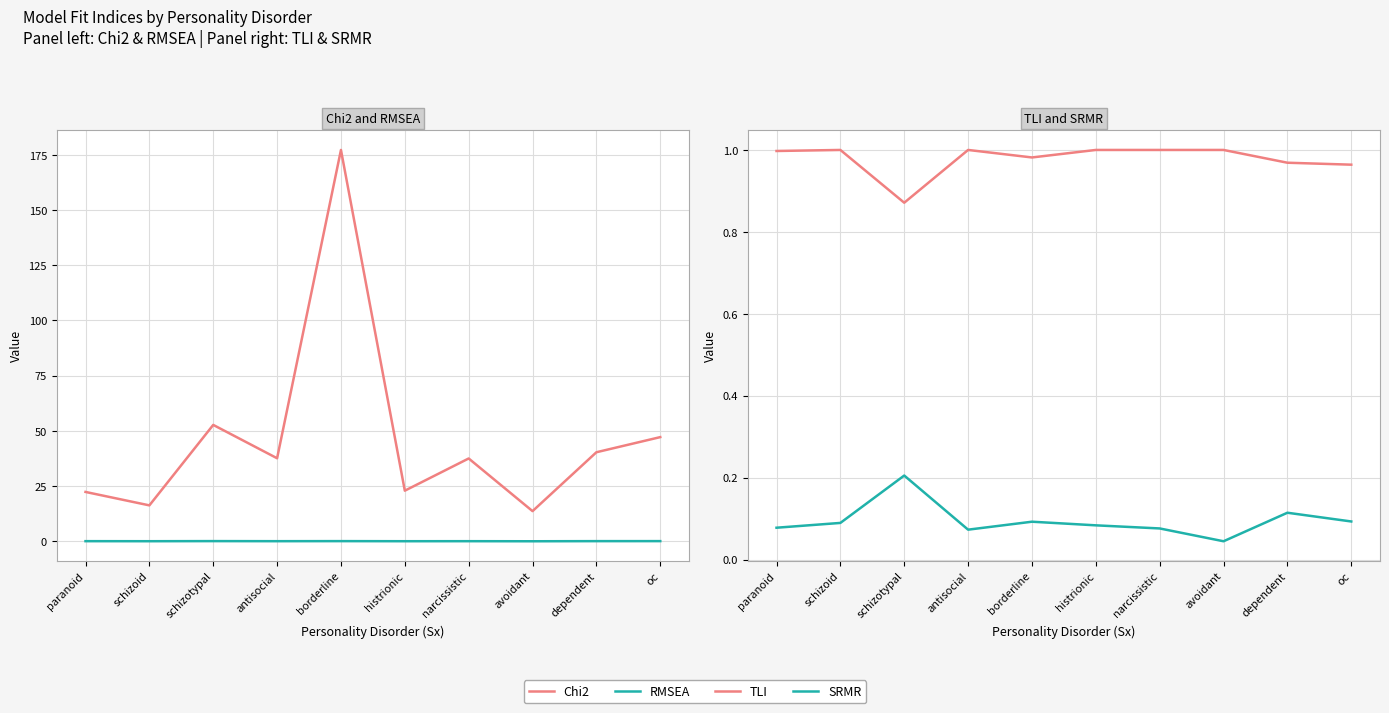

True or false: Chi2 and TLI intersect in this chart.

False